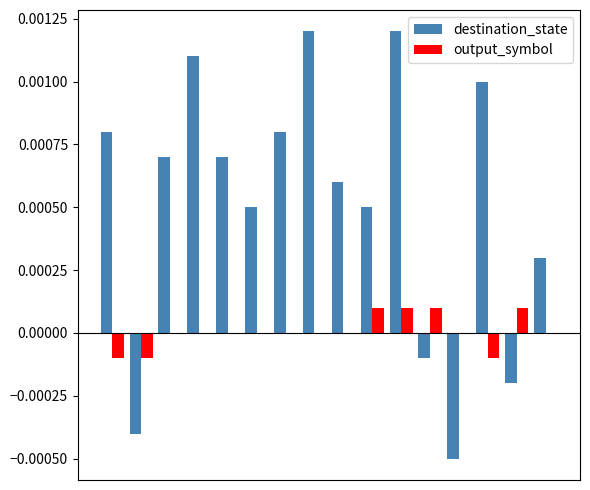

Which series has the largest total across all categories?

destination_state